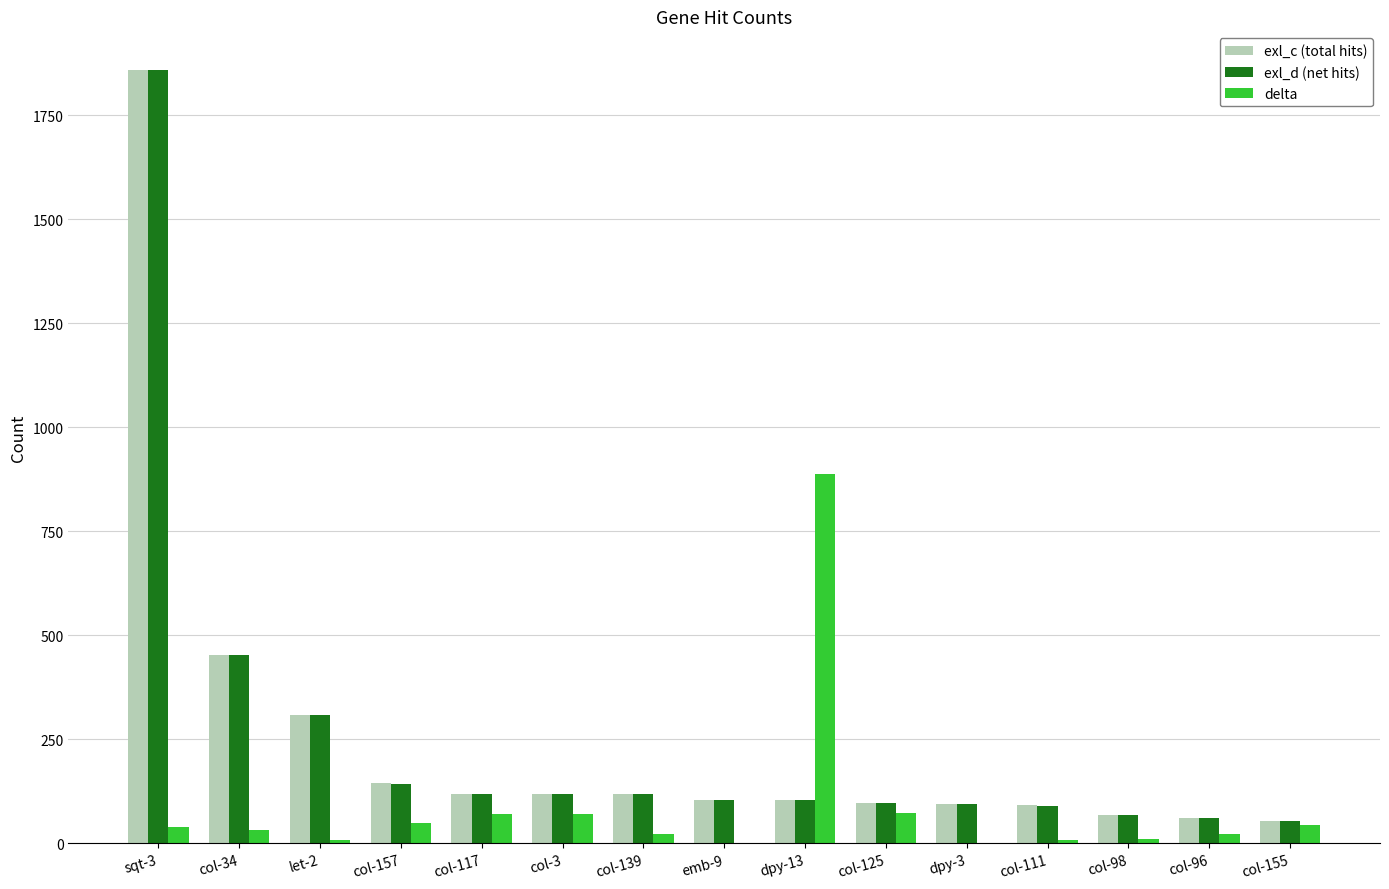

Which category has the highest value in the delta series?

dpy-13